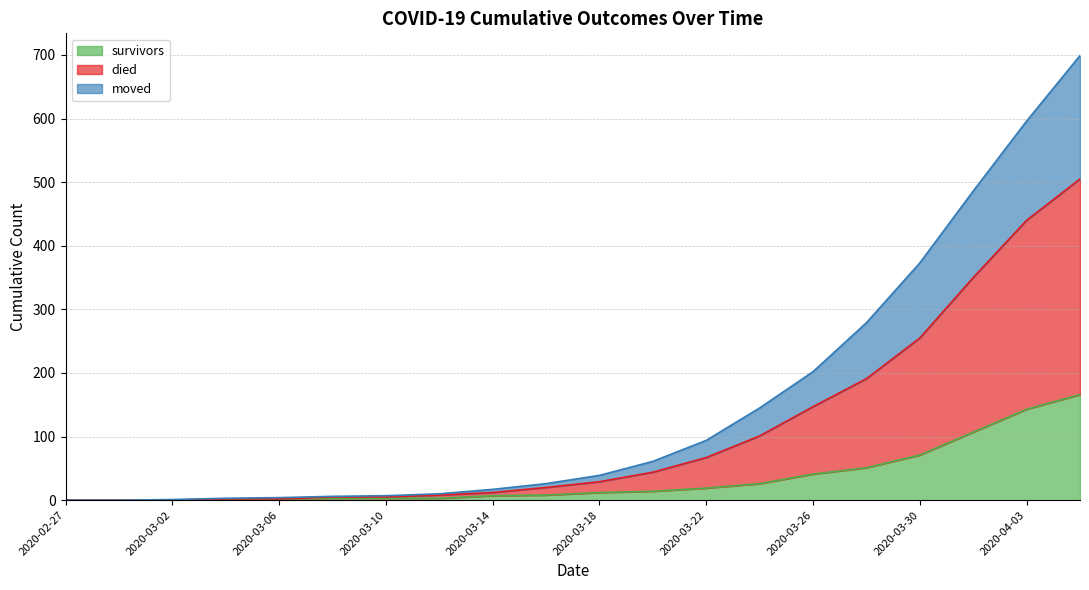

How many lines are shown in the chart?

3